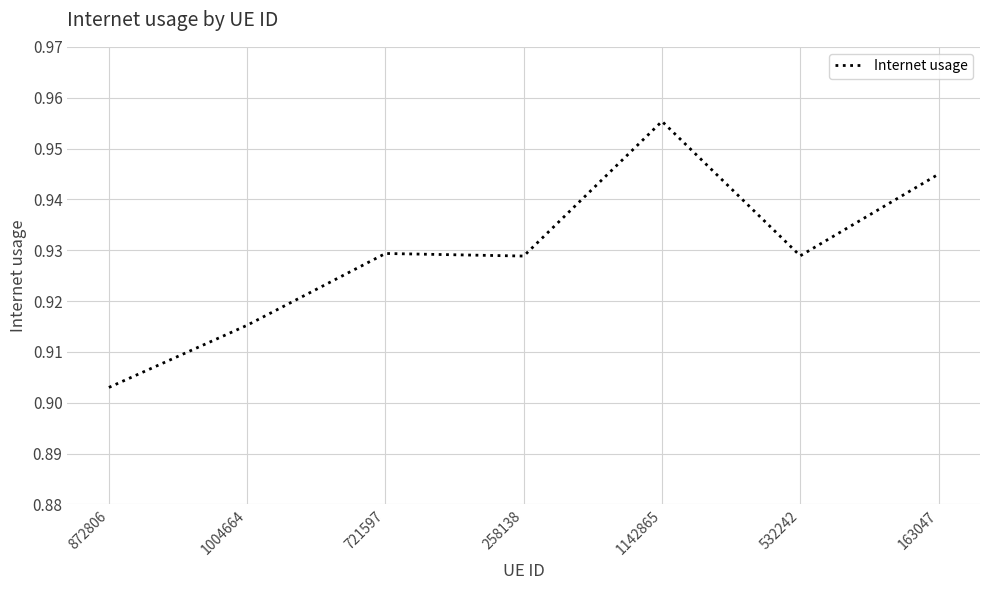

True or false: there are more than 2 points higher than both neighbors.

False